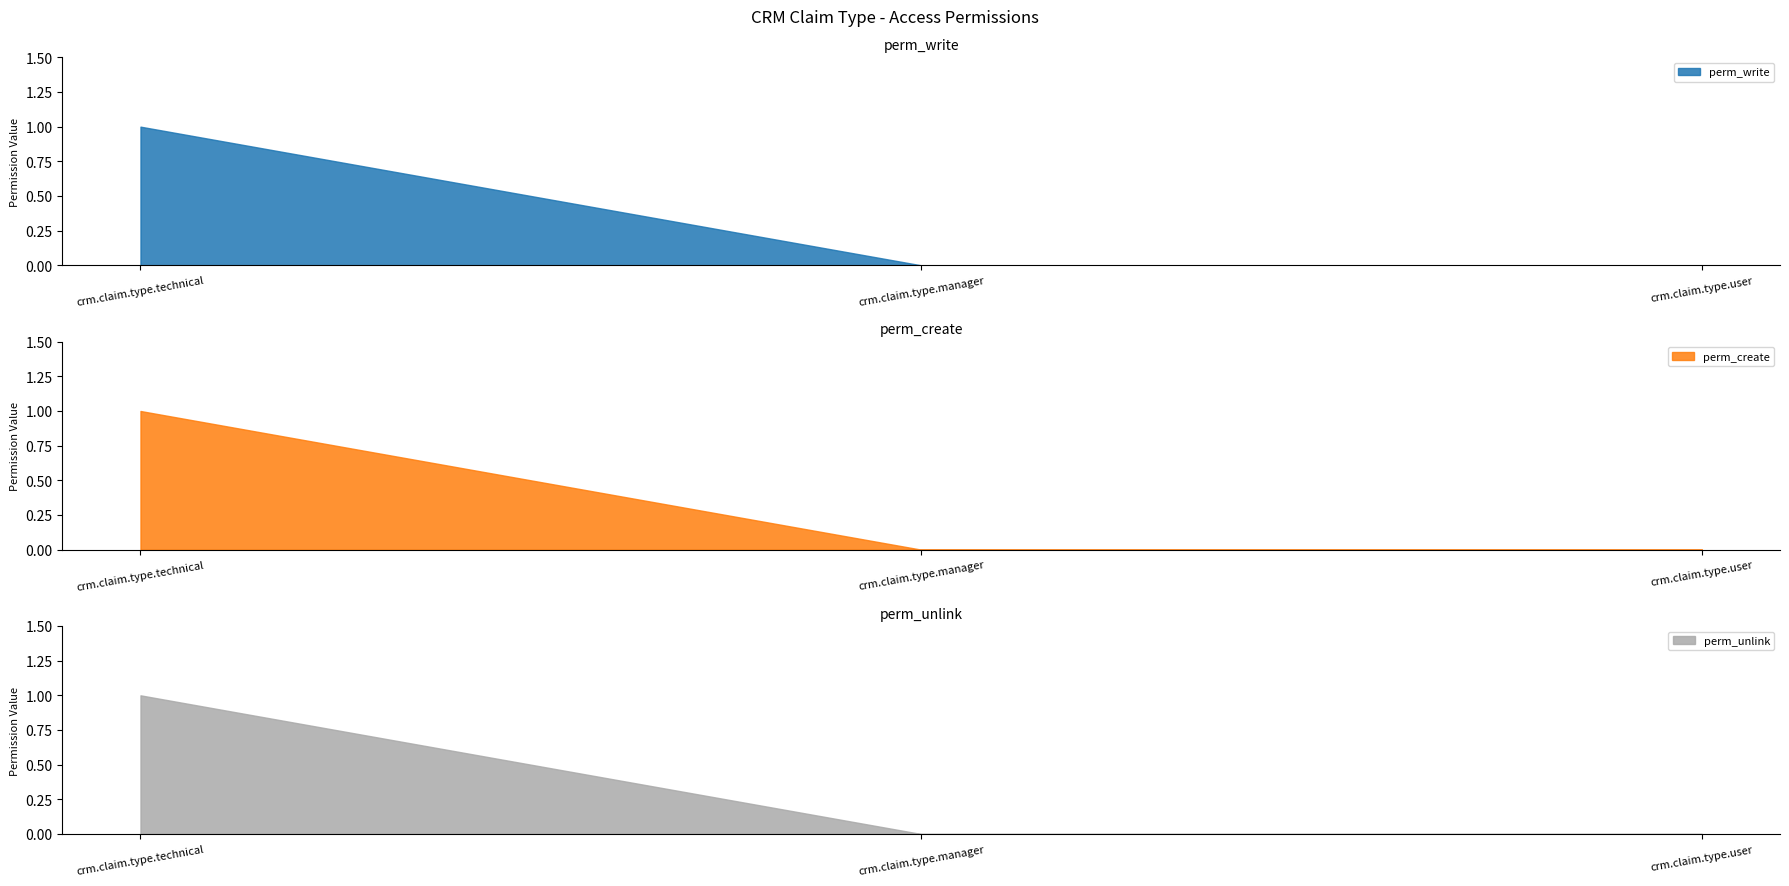

Which series has the largest total across all categories?

perm_write